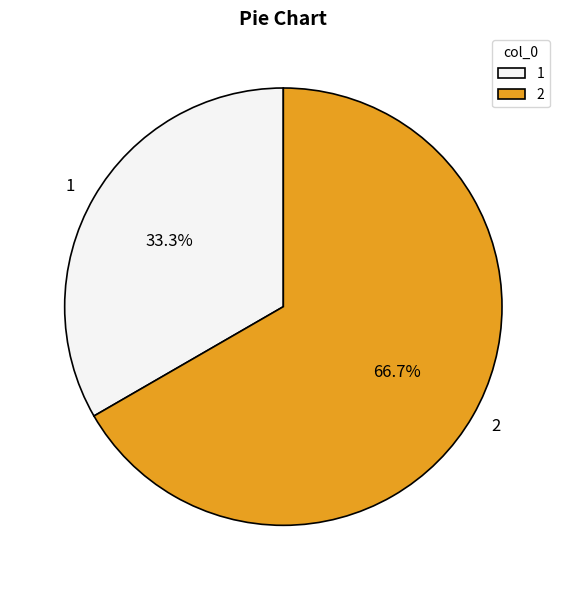

True or false: 2 accounts for 67% of the total.

True